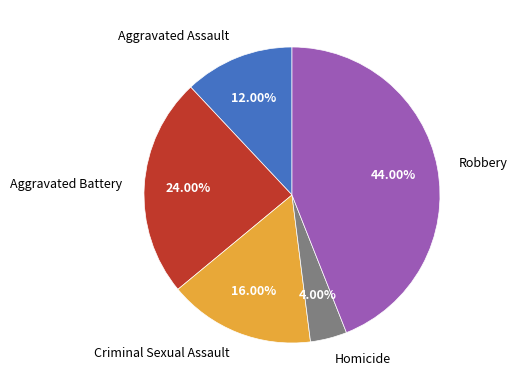

Approximately how many times larger is the value at Aggravated Battery compared to Aggravated Assault?

2.0